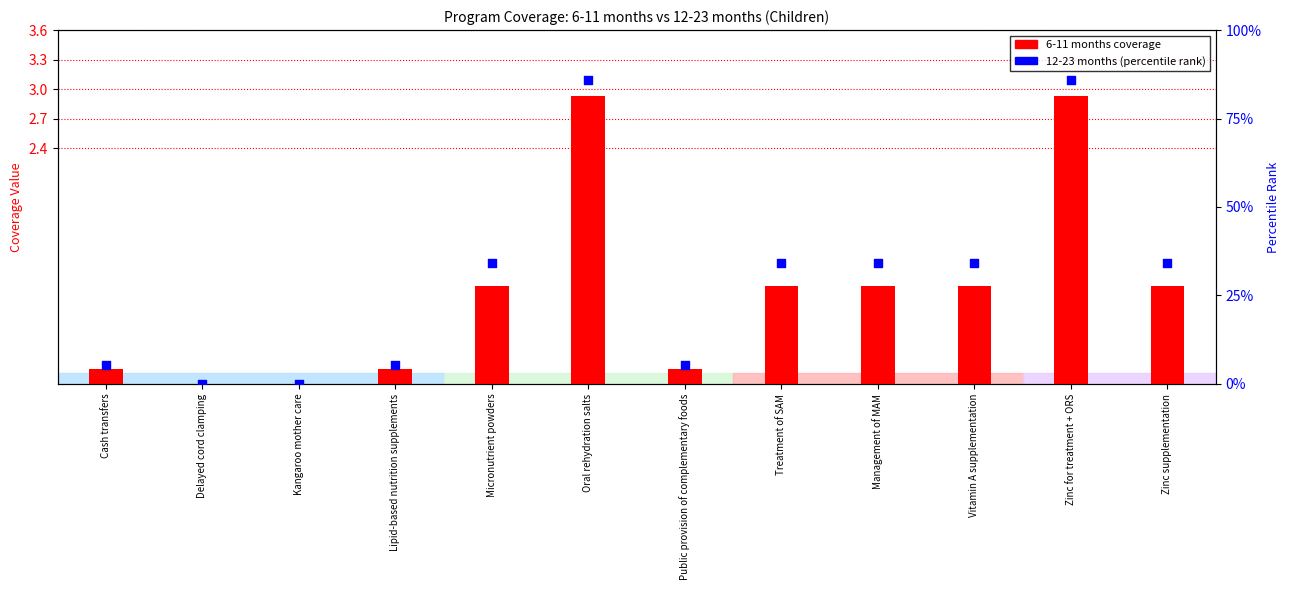

Which series has the widest spread of Y values?

12-23 months (percentile)